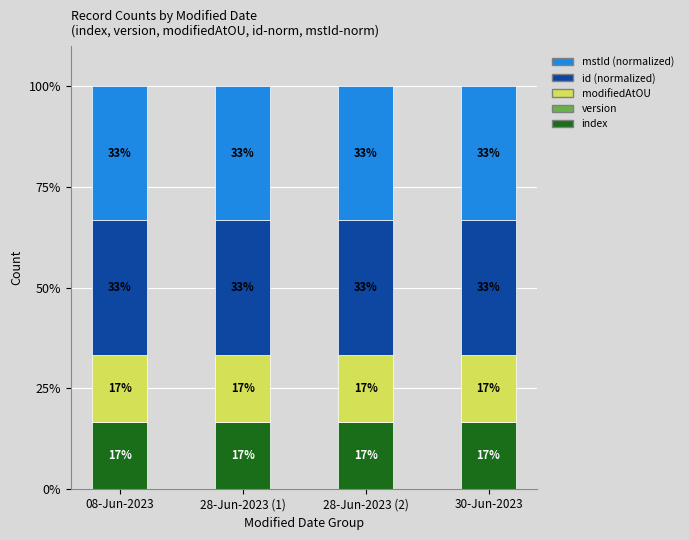

Are the bars horizontal?

No